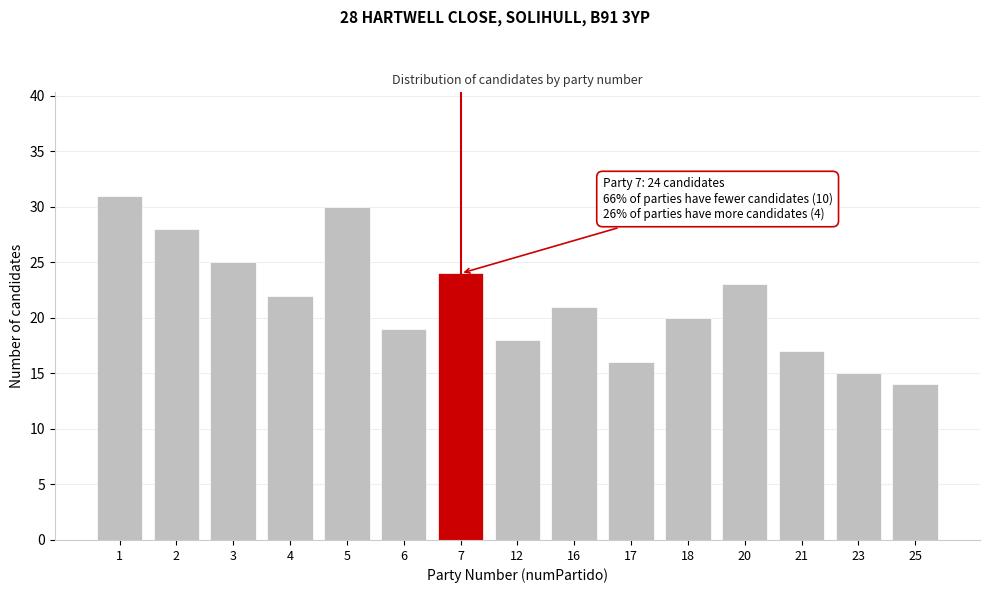

Reading left to right, what are all the values shown in this chart?

1=31	2=28	3=25	4=22	5=30	6=19	7=24	12=18	16=21	17=16	18=20	20=23	21=17	23=15	25=14